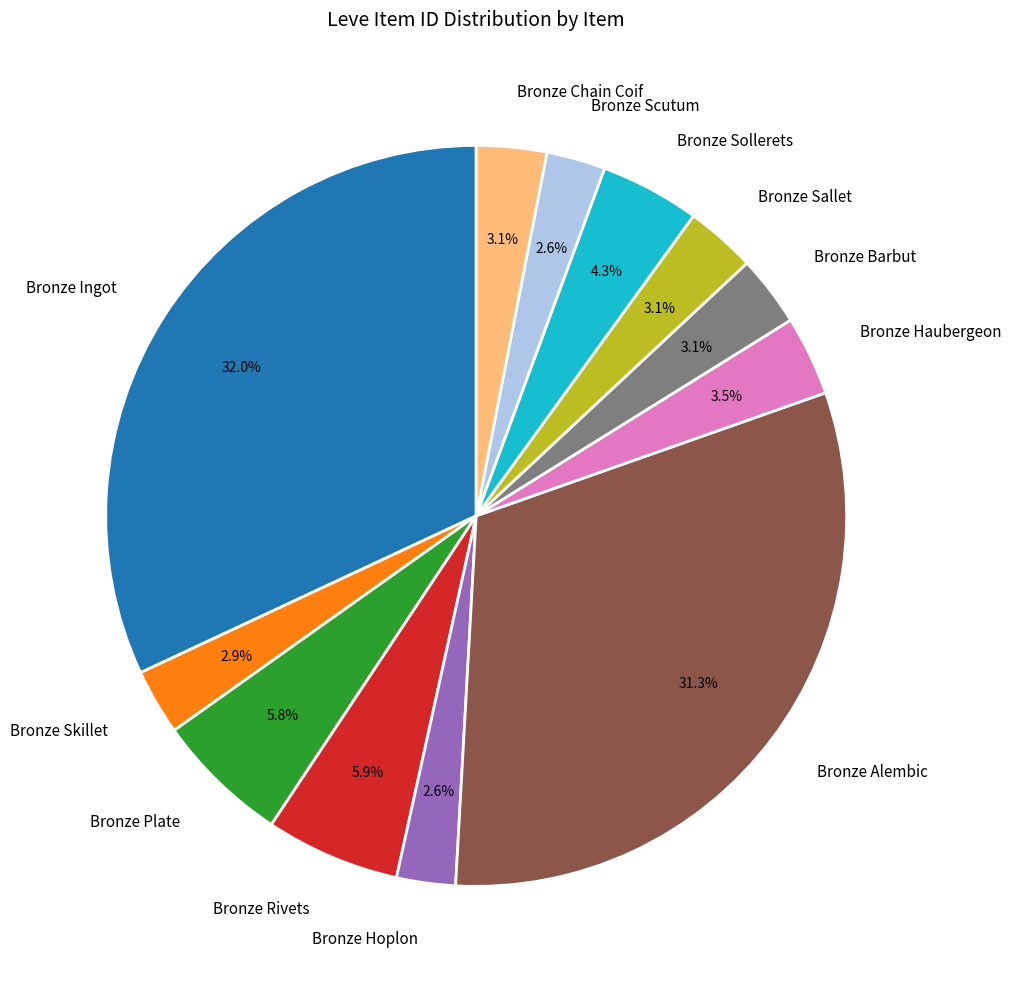

Which slice is the largest?

Bronze Ingot